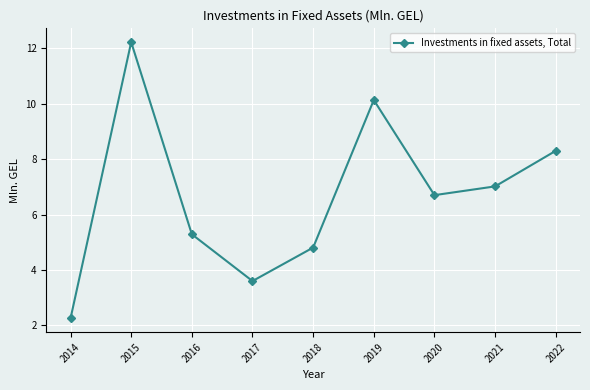

Between 2017 and 2016, which is larger?

2016